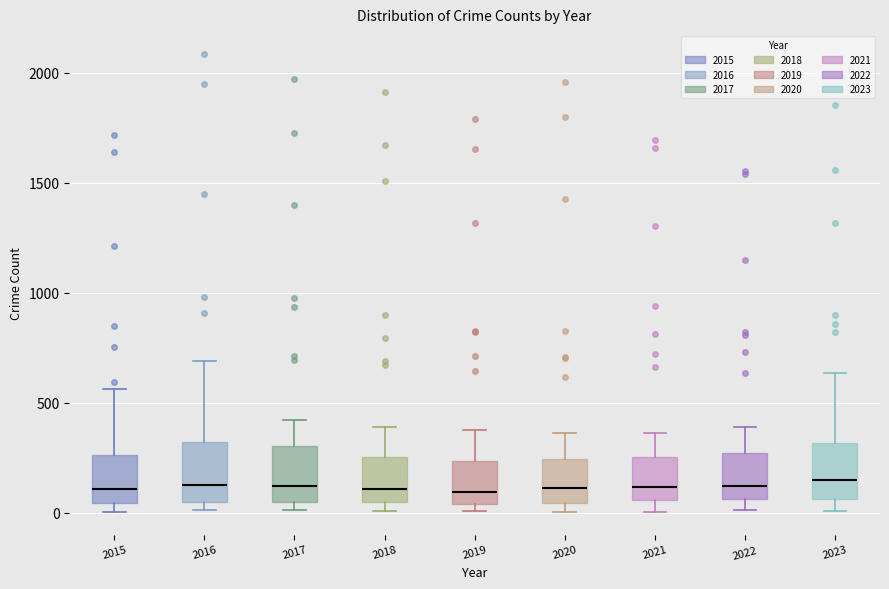

Reading left to right, transcribe this box plot: for each box, give where its median line is, the range the box spans, and where its two whiskers end, as read against the y-axis. The values are not printed on the chart, so give them approximately, as read against the axis.

2015: median 100, box 50 to 250, whiskers 0 to 550
2016: median 150, box 50 to 300, whiskers 0 to 700
2017: median 100, box 50 to 300, whiskers 0 to 400
2018: median 100, box 50 to 250, whiskers 0 to 400
2019: median 100, box 50 to 250, whiskers 0 to 400
2020: median 100, box 50 to 250, whiskers 0 to 350
2021: median 100, box 50 to 250, whiskers 0 to 350
2022: median 100, box 50 to 250, whiskers 0 to 400
2023: median 150, box 50 to 300, whiskers 0 to 650